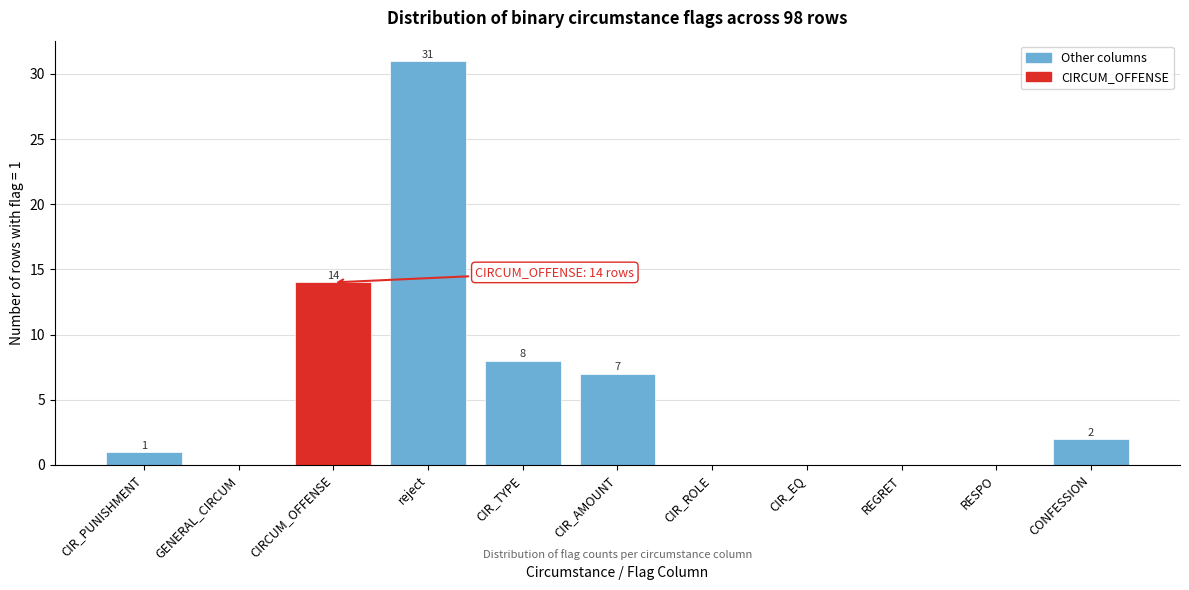

Reading left to right, extract all data points from this chart.

CIR_PUNISHMENT=1	GENERAL_CIRCUM=0	CIRCUM_OFFENSE=14	reject=31	CIR_TYPE=8	CIR_AMOUNT=7	CIR_ROLE=0	CIR_EQ=0	REGRET=0	RESPO=0	CONFESSION=2